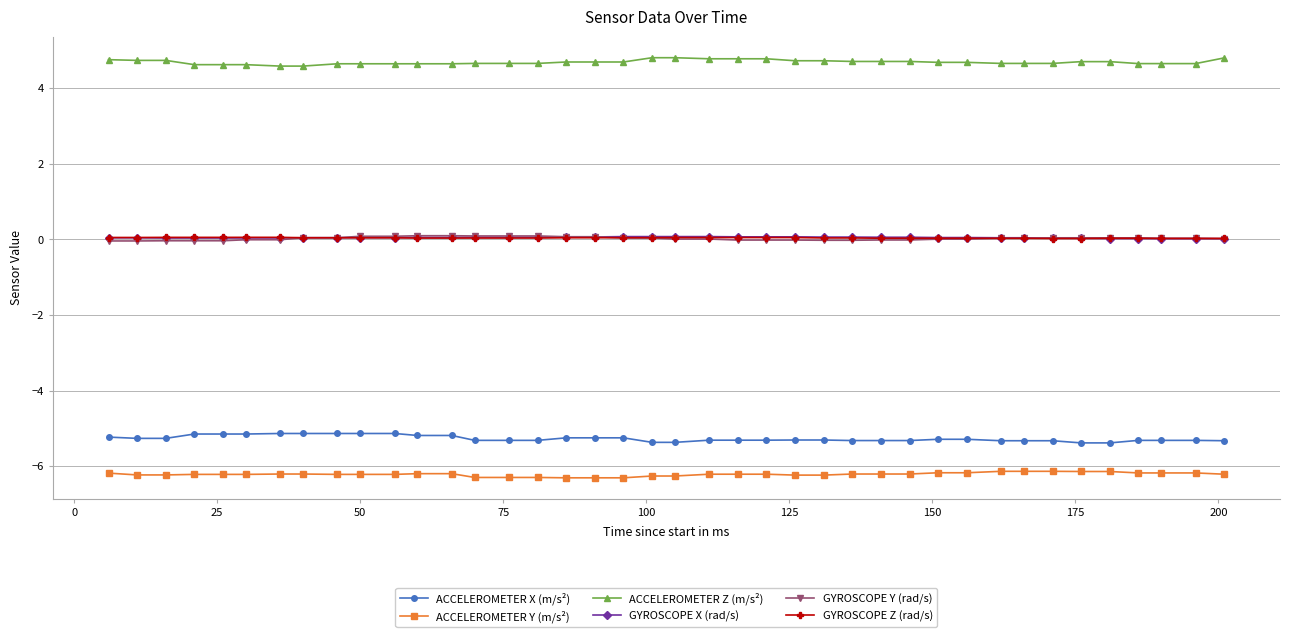

What is the value of the ACCELEROMETER X (m/s²) point at the 19th from the left?

-5.2